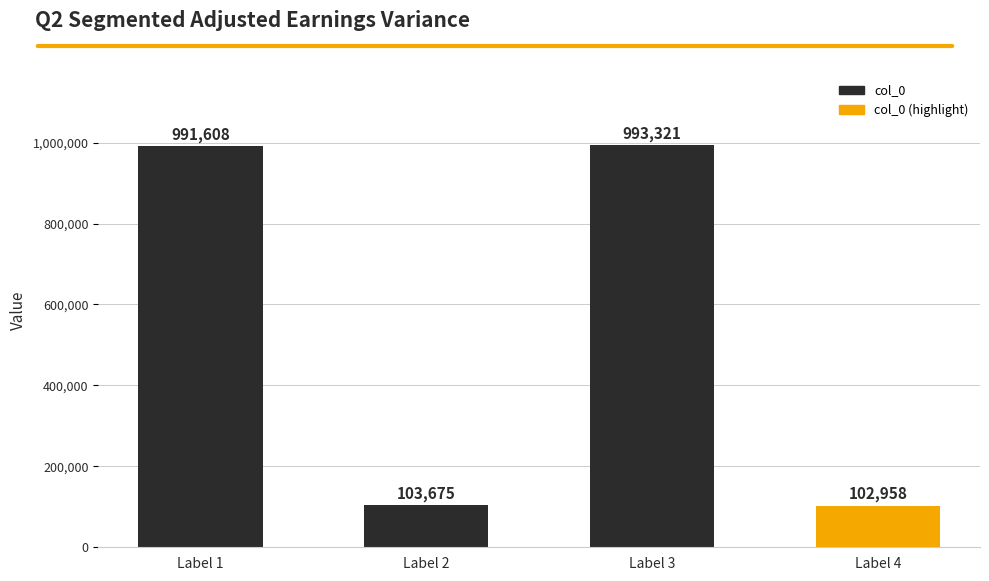

How many data points does each series have?

4